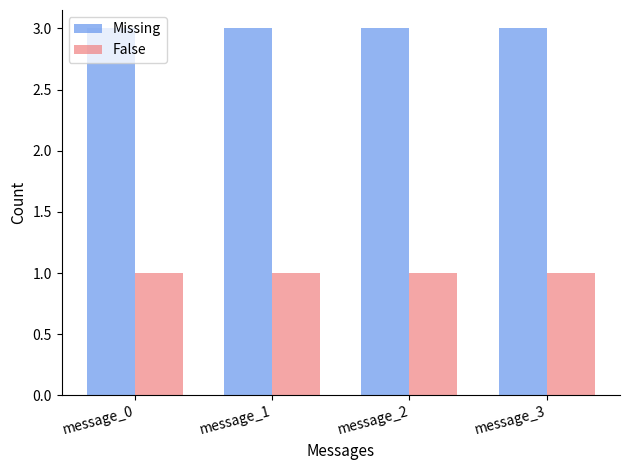

True or false: Missing has a value of 3 at message_2.

True